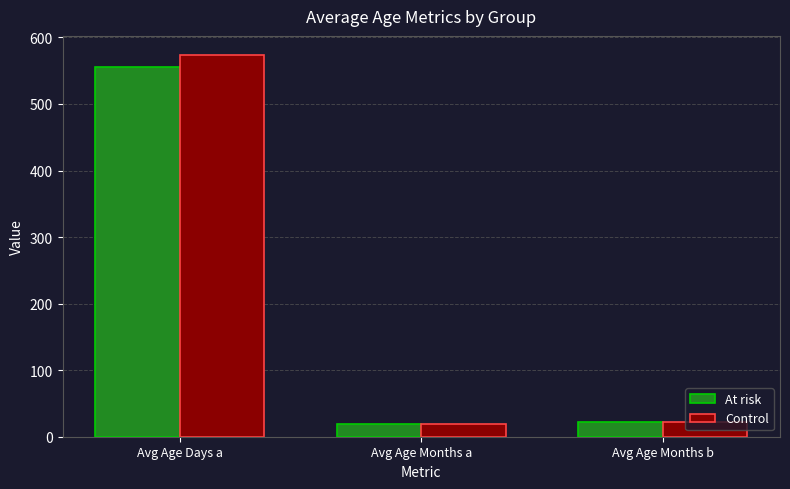

Rank the series by their average value, from highest to lowest.

Control, At risk